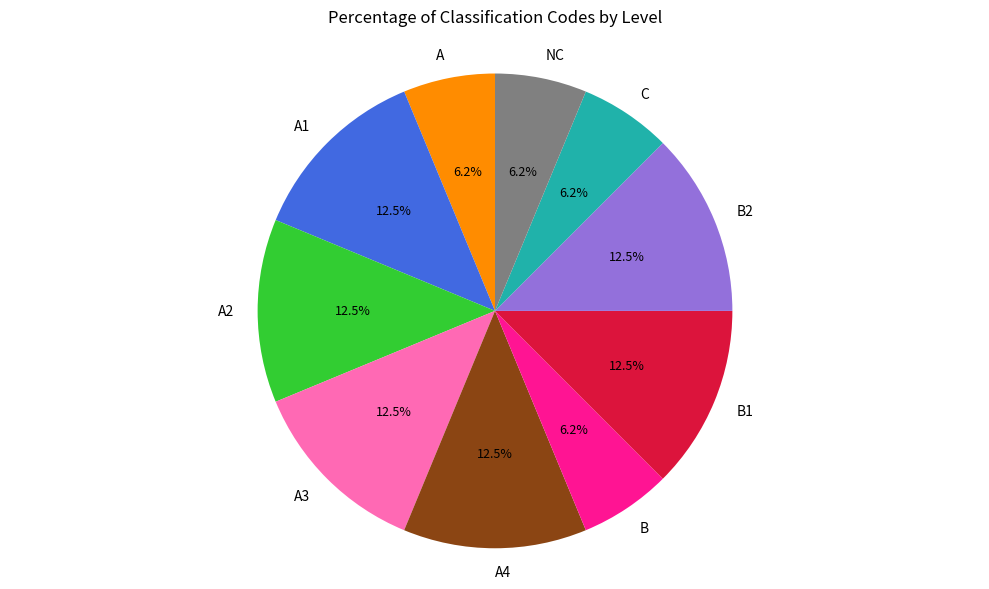

To the nearest percent, what is the average slice percentage?

10%